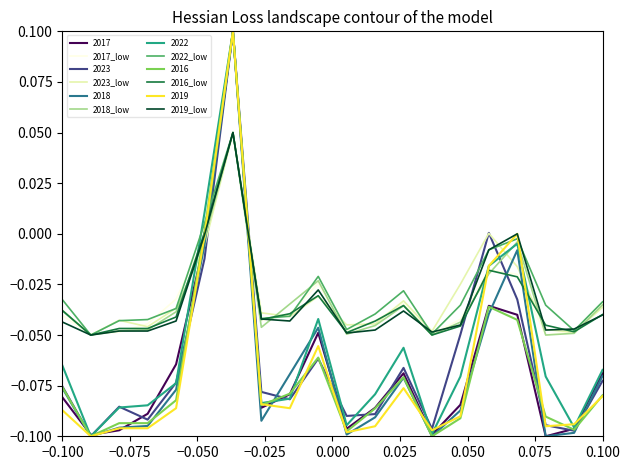

Does the chart have visible grid lines?

No